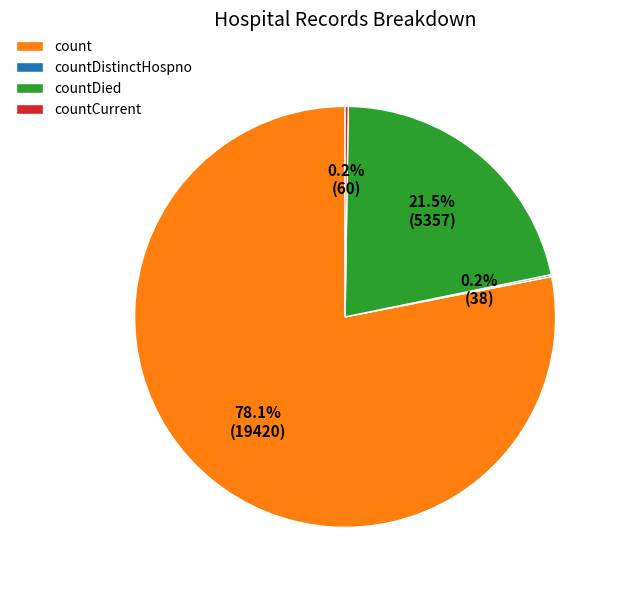

Which has a higher value, countDied or count?

count